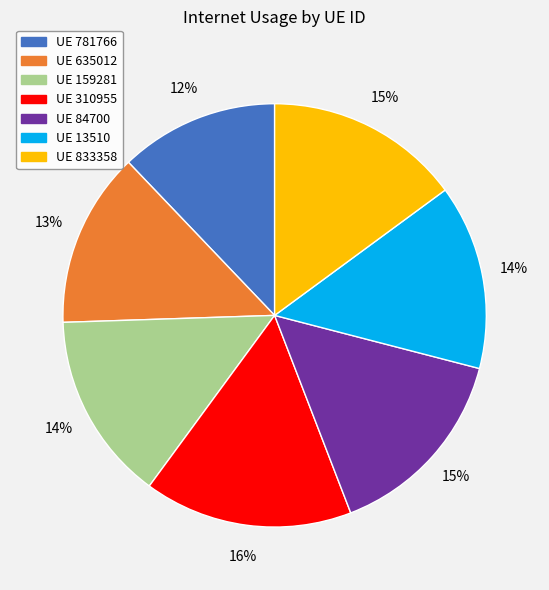

Is there any slice that represents more than half of the pie?

No